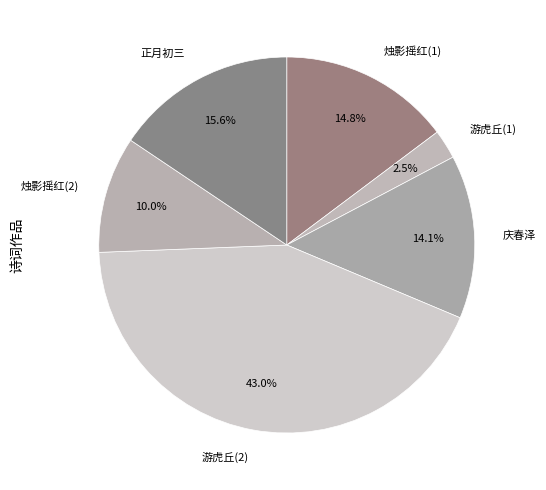

Count the number of slices in the pie.

6